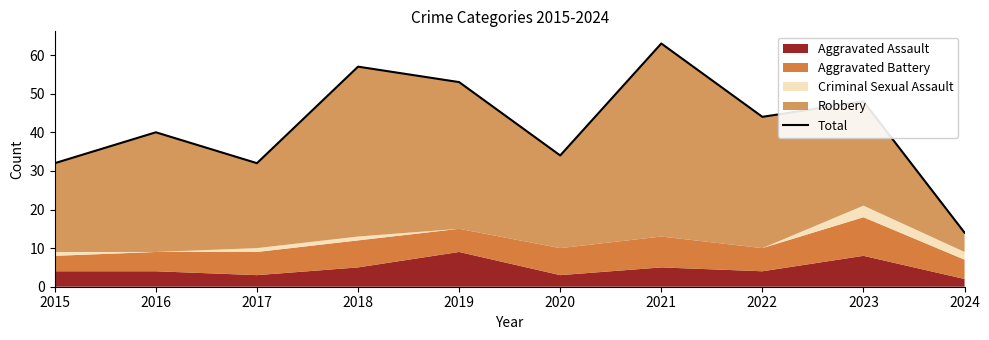

Reading left to right, extract all data points from this chart.

2015=32	2016=40	2017=32	2018=57	2019=53	2020=34	2021=63	2022=44	2023=48	2024=14